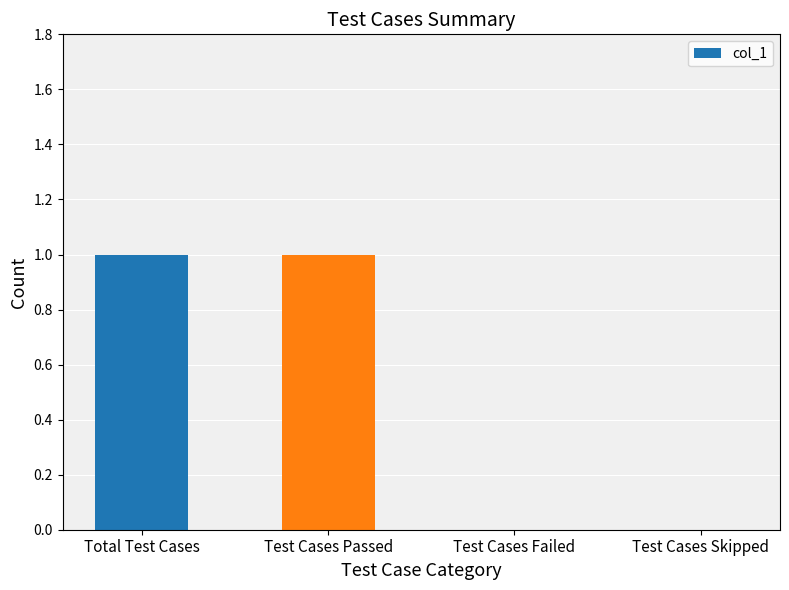

What is the ratio of the value at Test Cases Passed to the value at Total Test Cases?

1.0